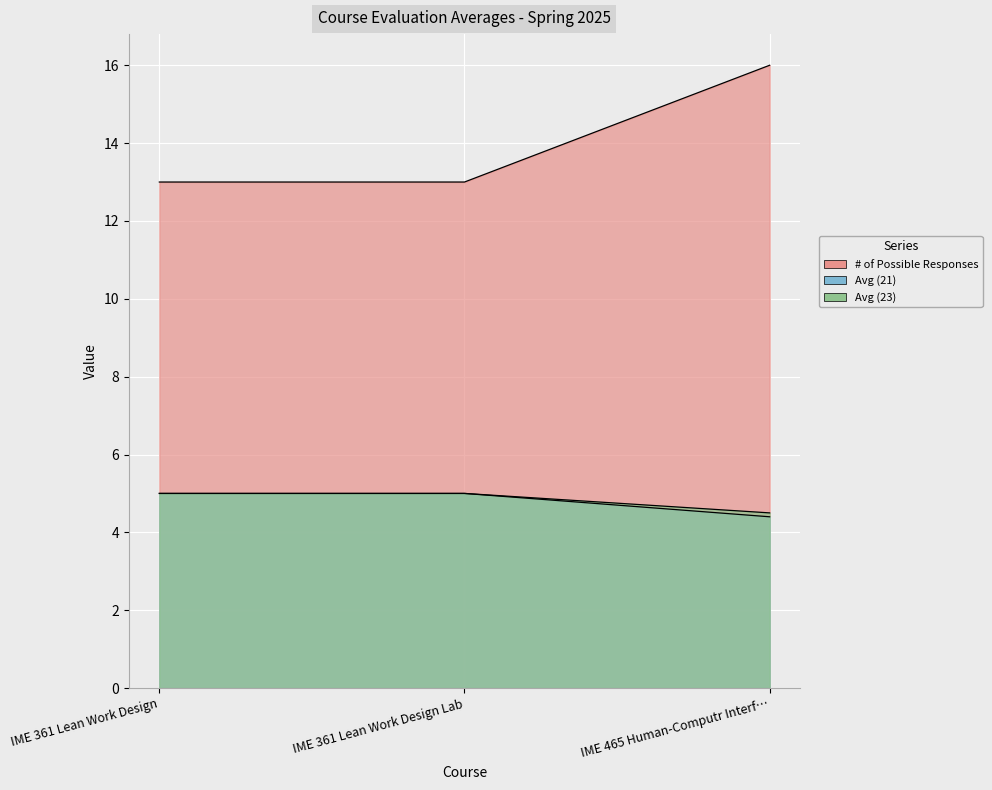

What is the minimum value shown in the chart?

4.4